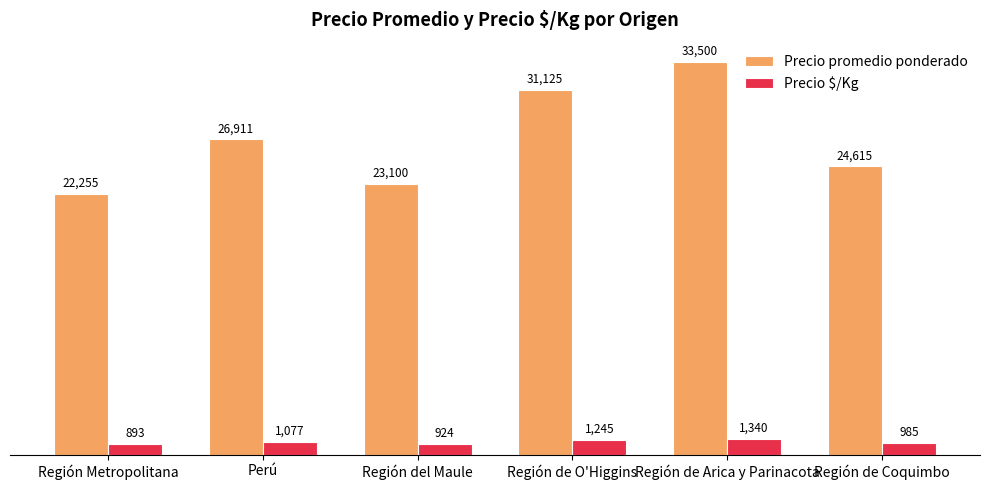

What is the maximum value for Precio promedio ponderado?

33500